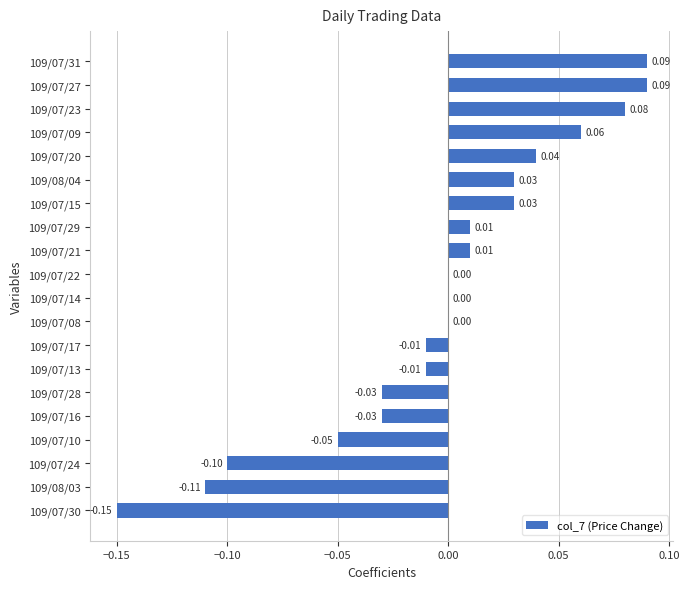

Which has a higher value, 109/08/03 or 109/07/27?

109/07/27